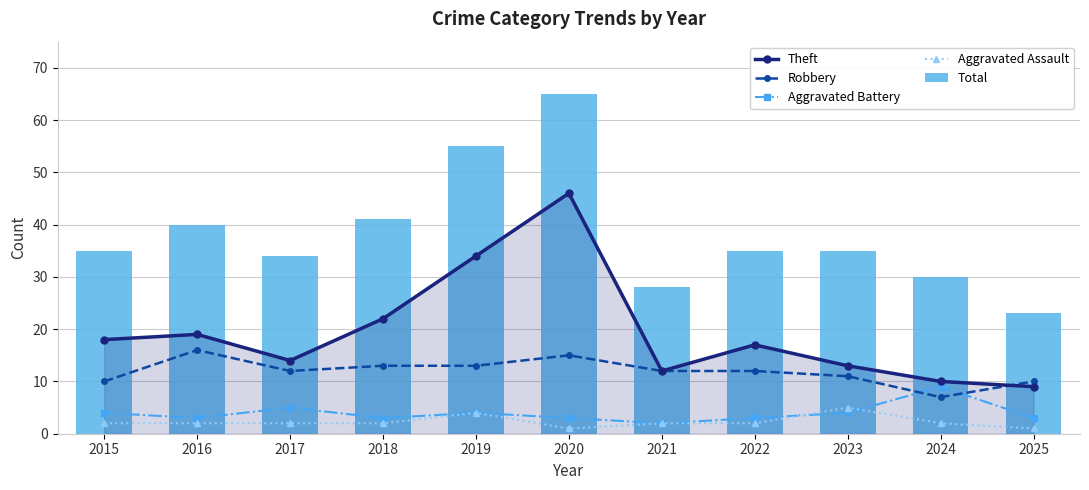

Is it true that Aggravated Assault equals 2 at 2018?

True